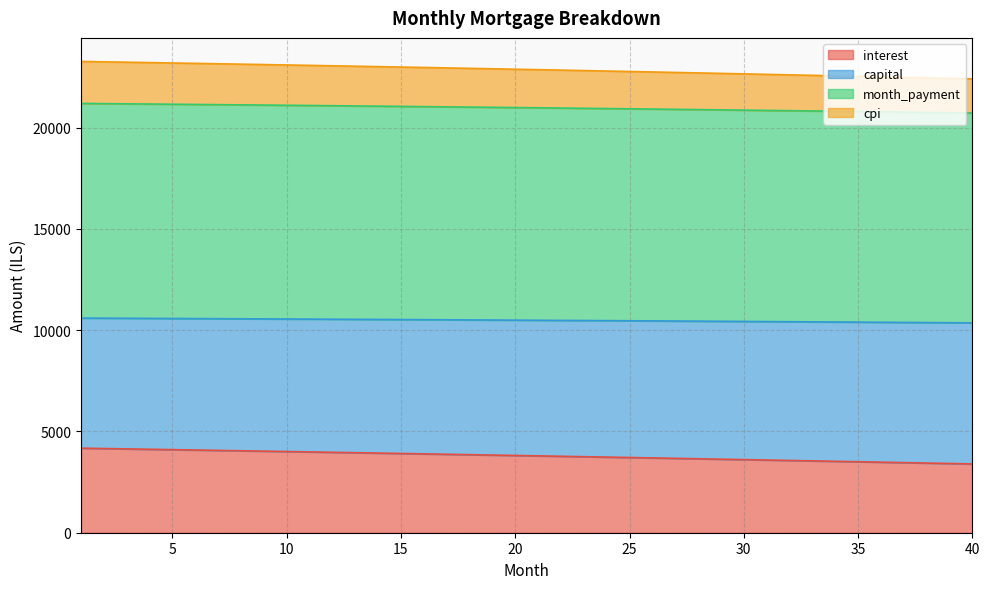

What is the highest value of the interest series?

4175.3